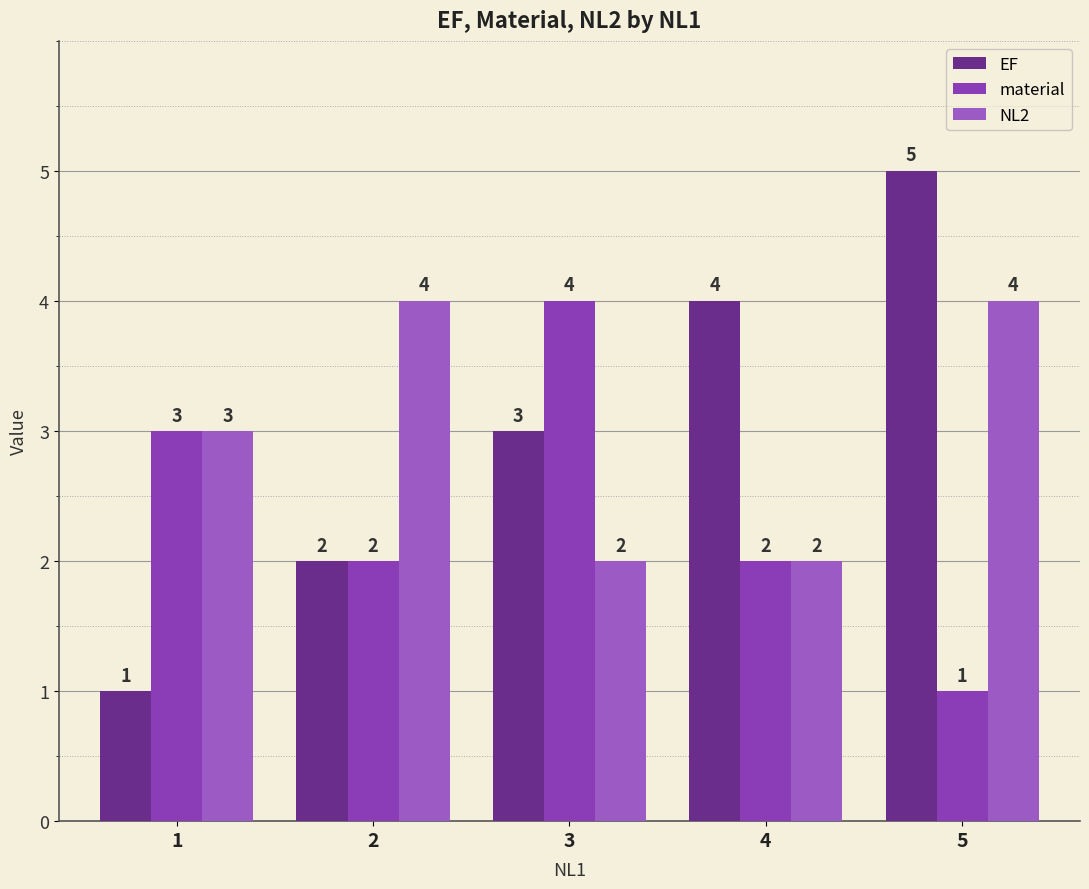

Where is EF nearest to the value 3?

3